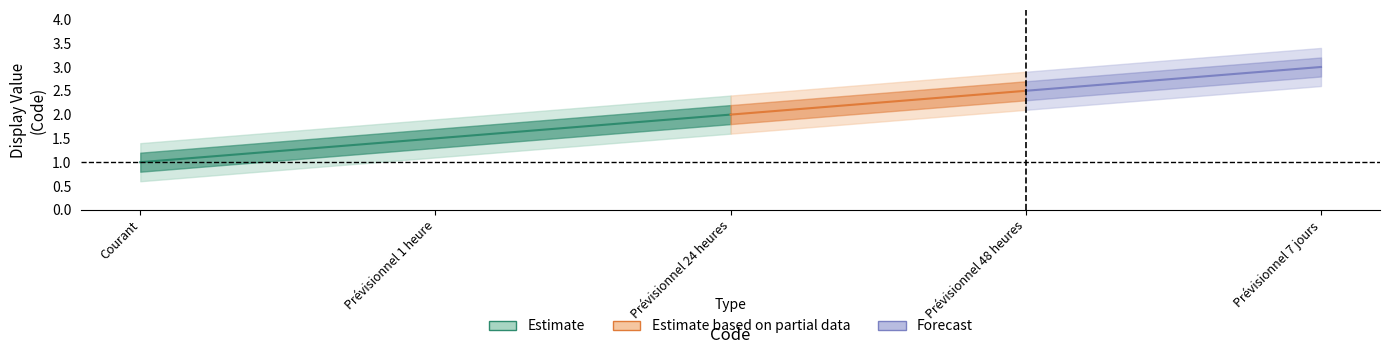

True or false: Courant has more than 1 interior local peaks.

False